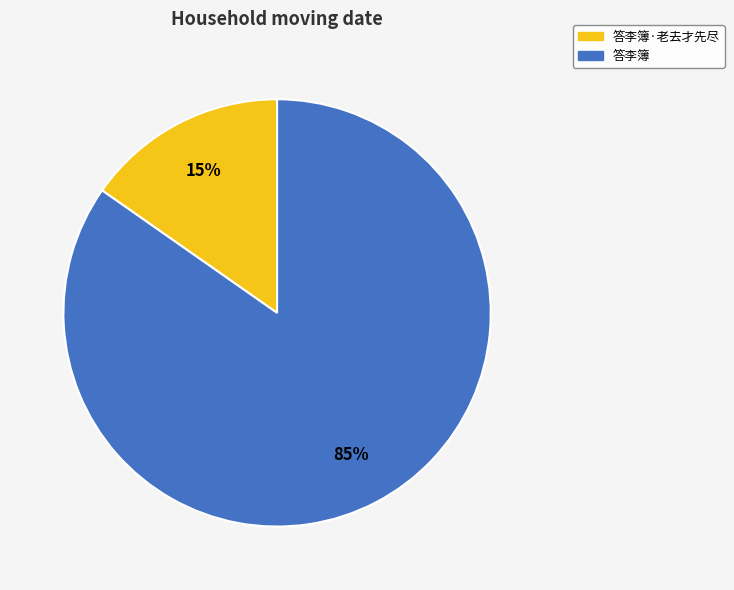

To the nearest percent, what is the average slice percentage?

50%